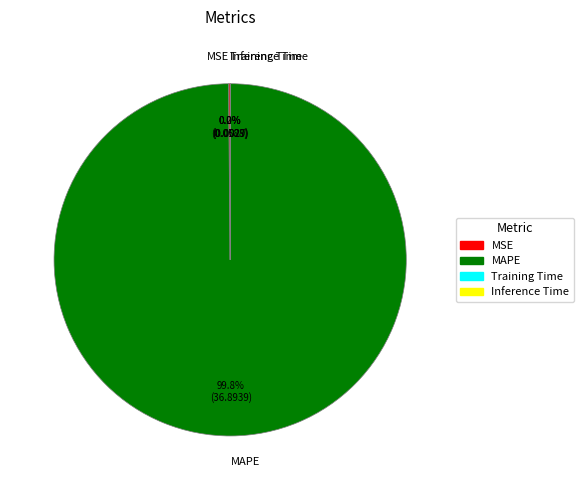

Which category has the biggest portion of the pie?

MAPE